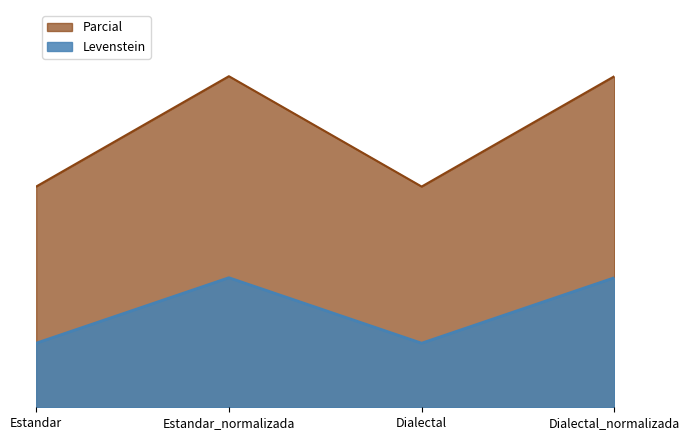

At which category does Parcial reach its first local valley?

Dialectal